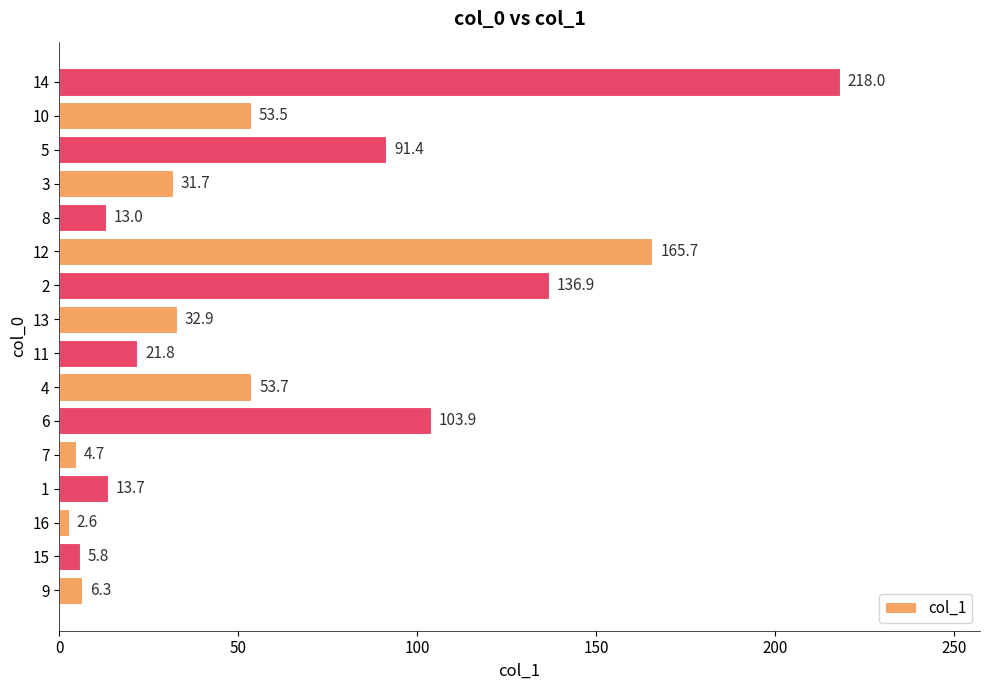

What is the smallest value displayed?

2.6